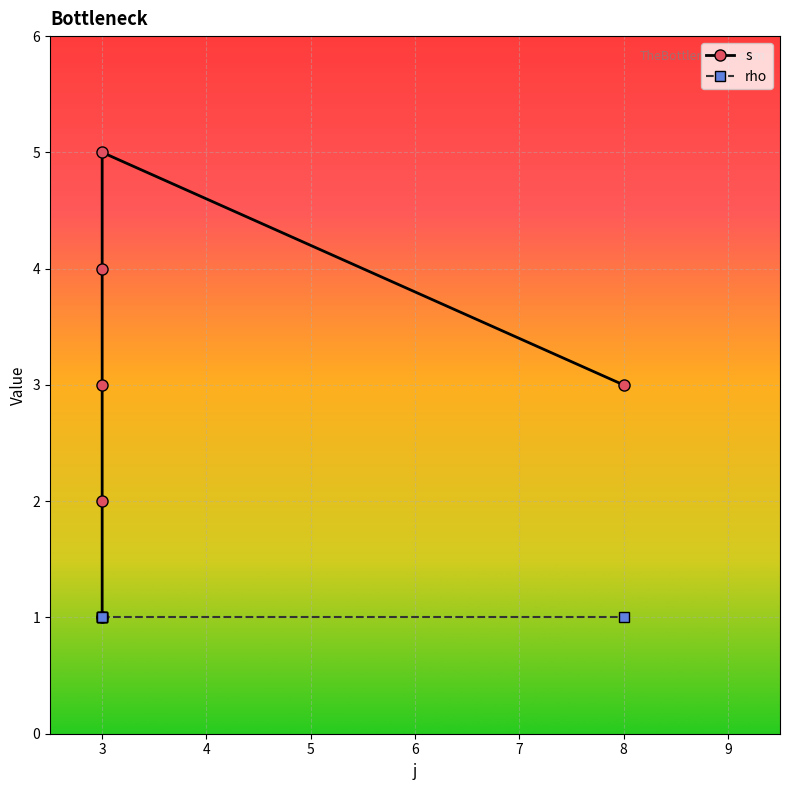

True or false: rho and s cross at least once.

False